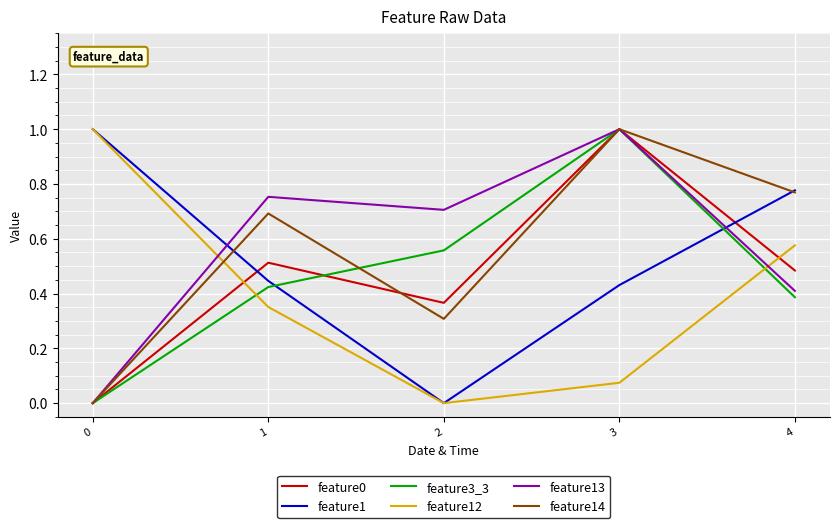

Between 0 and 4, which series saw the biggest shift?

feature14